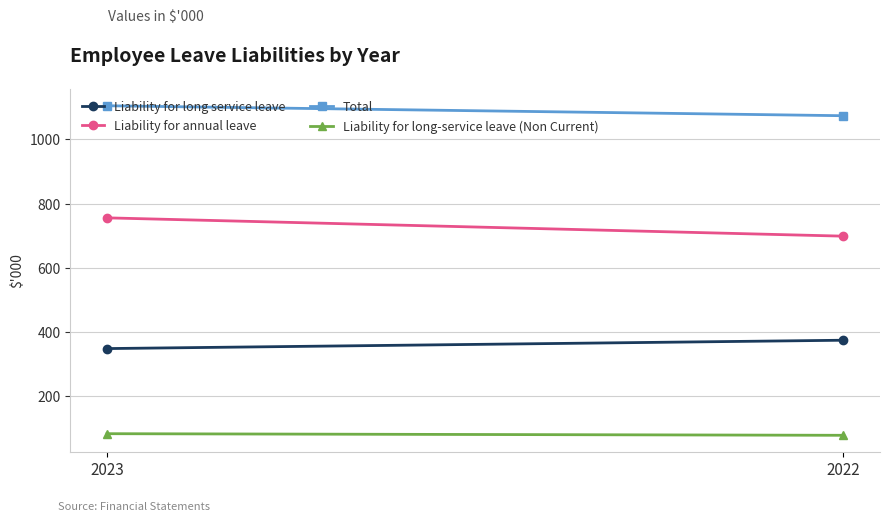

Which series has the widest spread of values?

Liability for annual leave